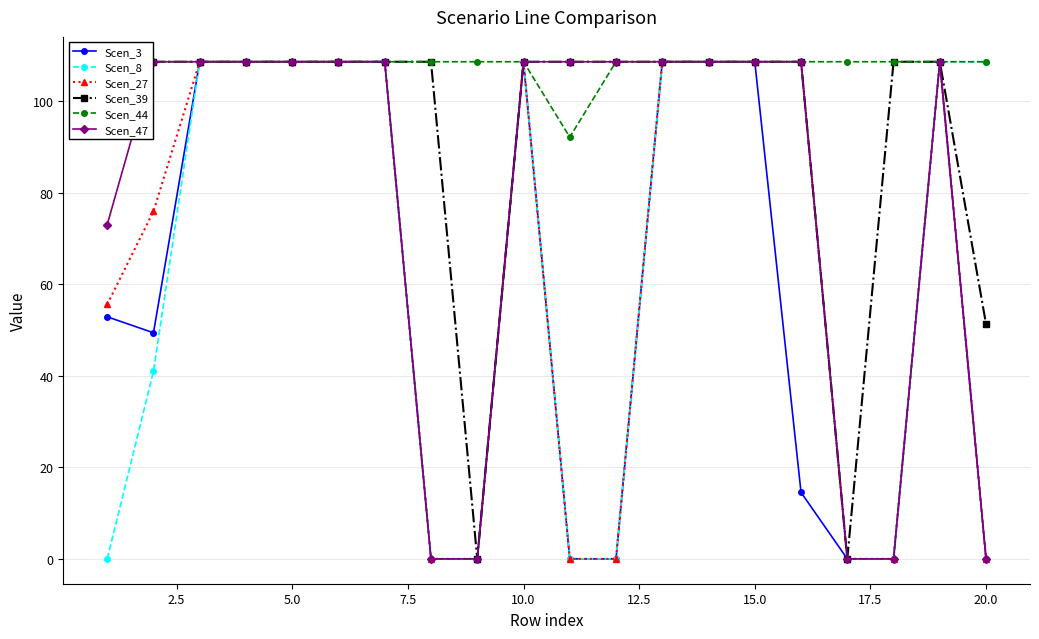

The value of Scen_27 at 10.0 is 152.7. True or false?

False